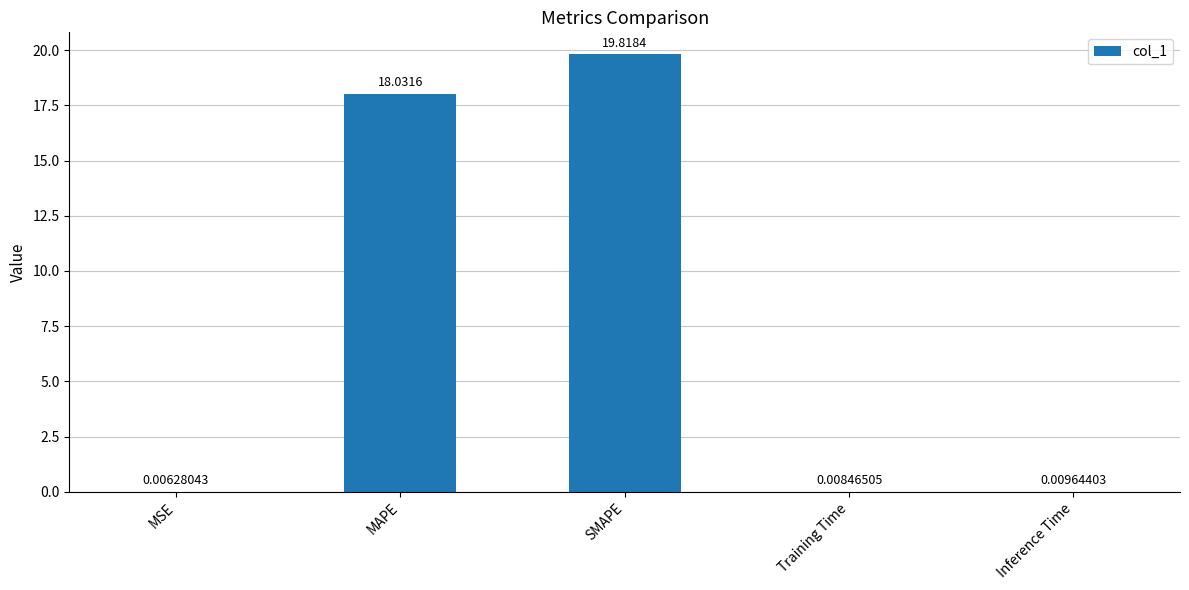

At which label is the value closest to 9?

Inference Time